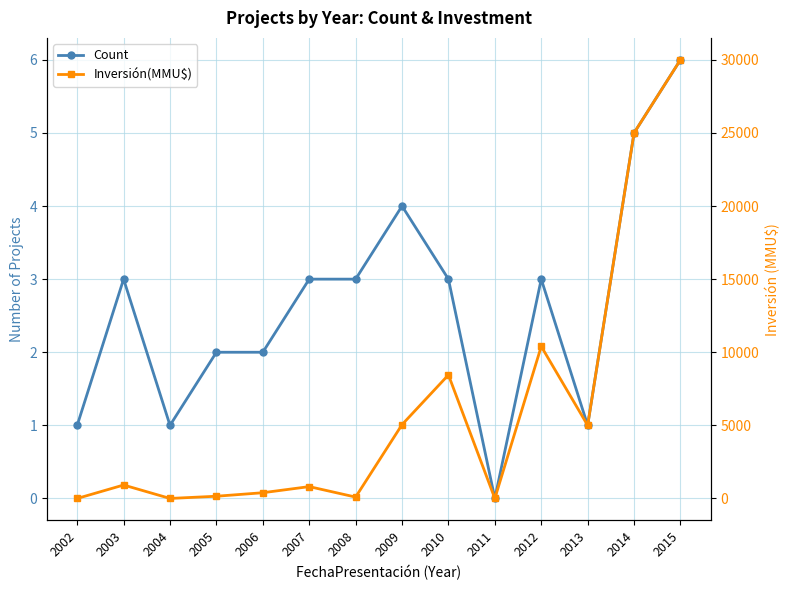

What is the difference between the maximum and minimum values in the Count series?

6